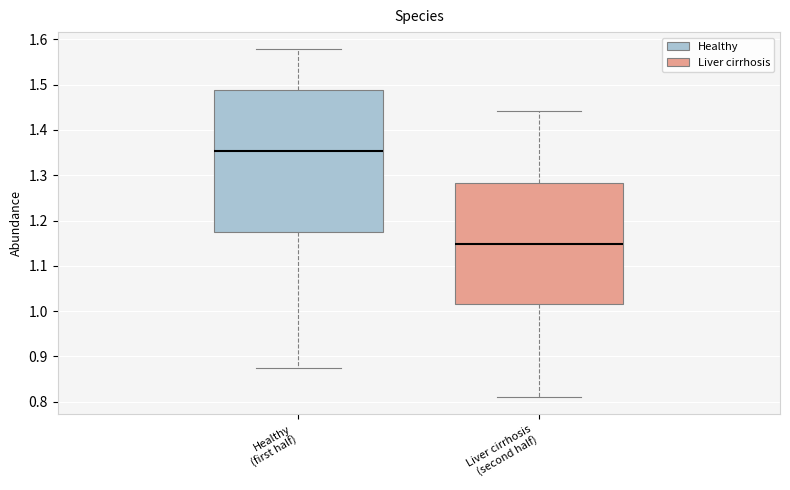

Reading left to right, read every box against the y-axis: the position of its median line, the range the box covers, and the ends of its whiskers. The values are not printed on the chart, so give them approximately, as read against the axis.

Healthy (first half): median 1.35, box 1.17 to 1.49, whiskers 0.87 to 1.58
Liver cirrhosis (second half): median 1.15, box 1.02 to 1.28, whiskers 0.81 to 1.44